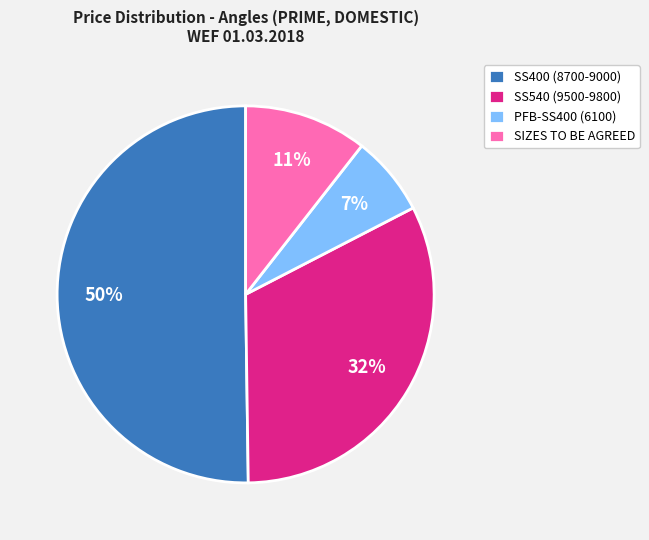

How many slices are in this pie chart?

4